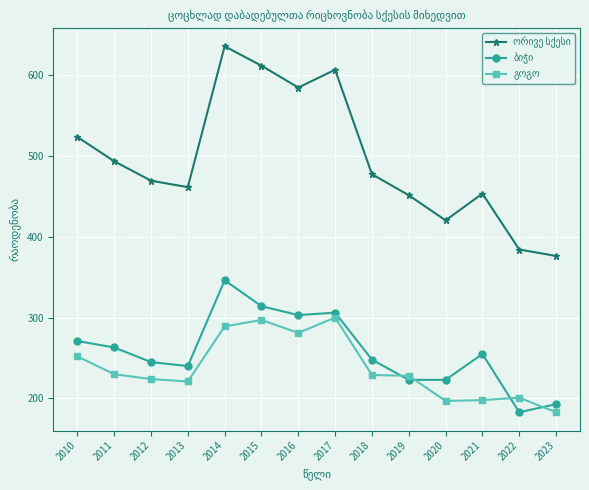

What is the greatest value displayed?

635